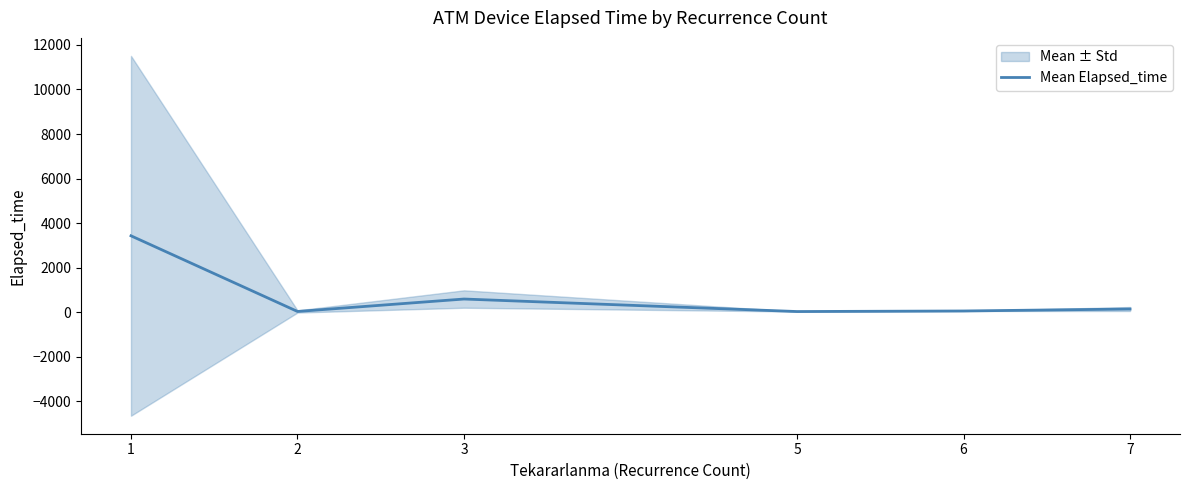

What is the value of the 1st point from the left?

3427.1